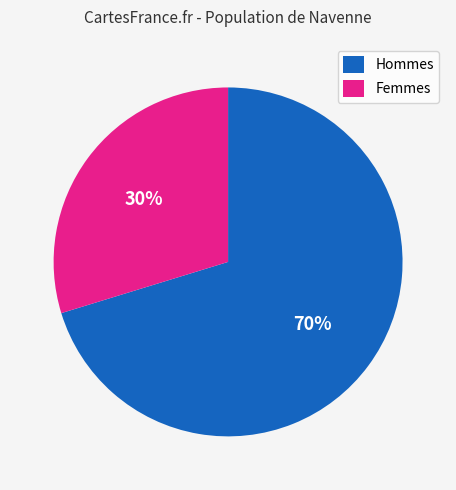

Is it true that Hommes is 83% of the pie?

False